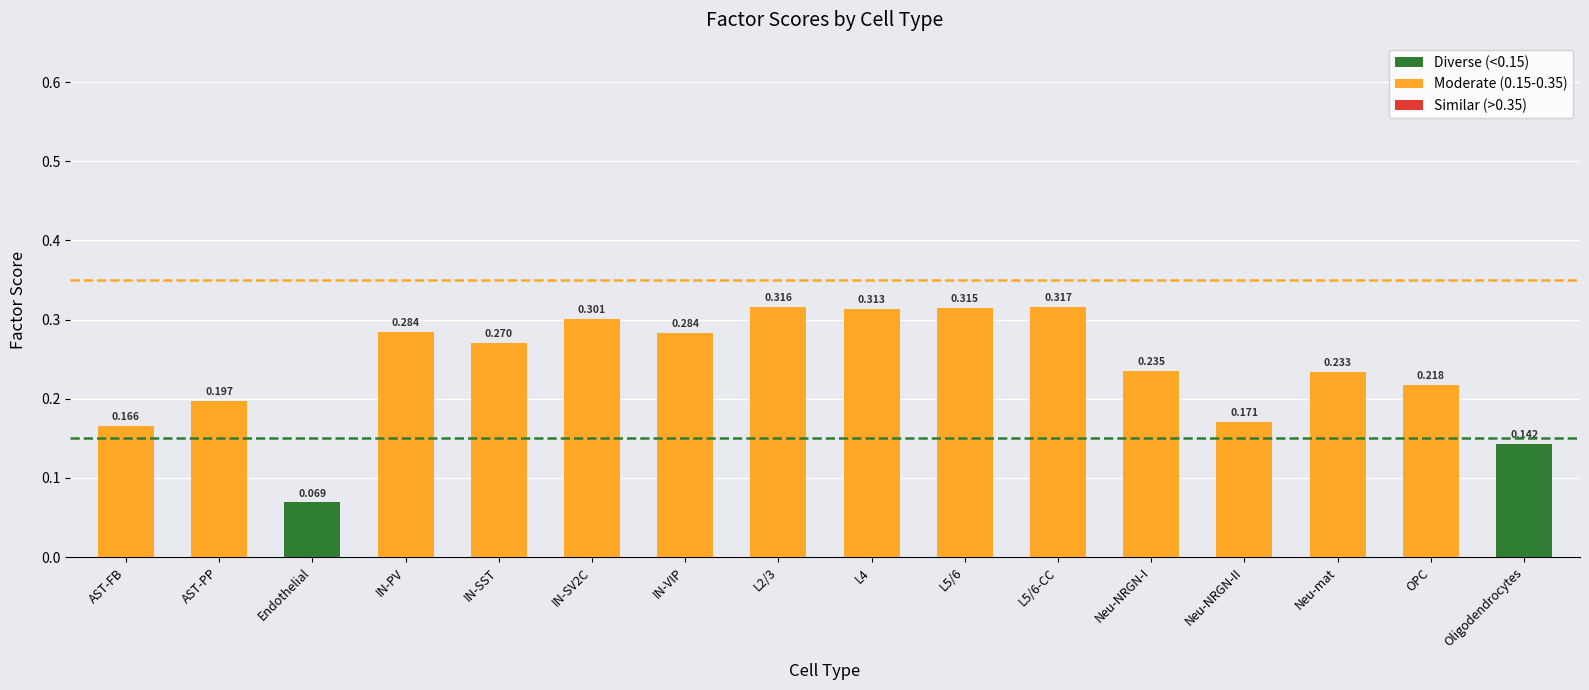

What is the label of the 2nd bar from the left?

AST-PP